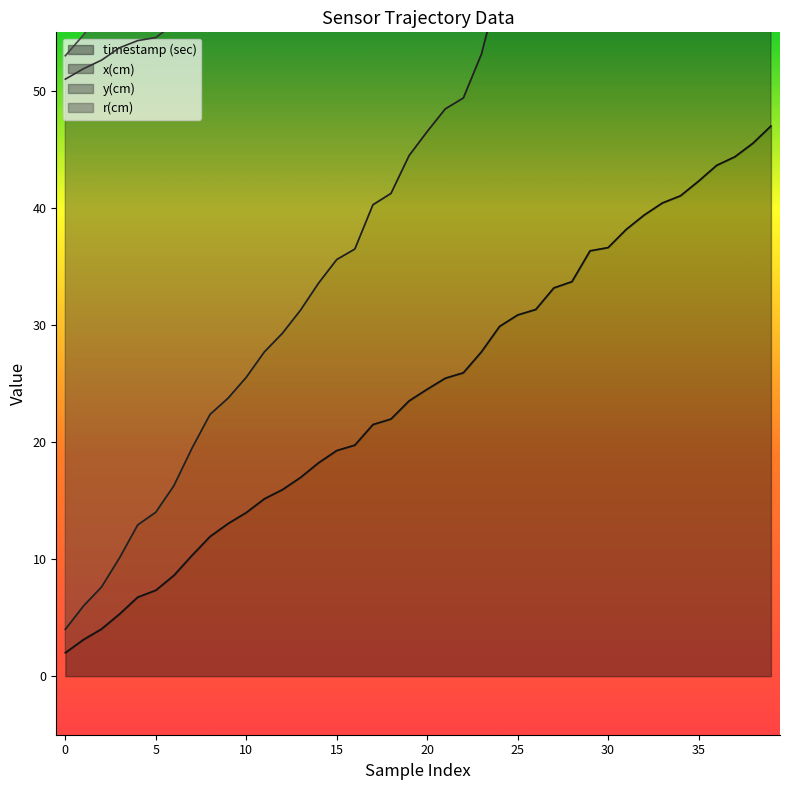

True or false: timestamp (sec) and x(cm) cross at least once.

False